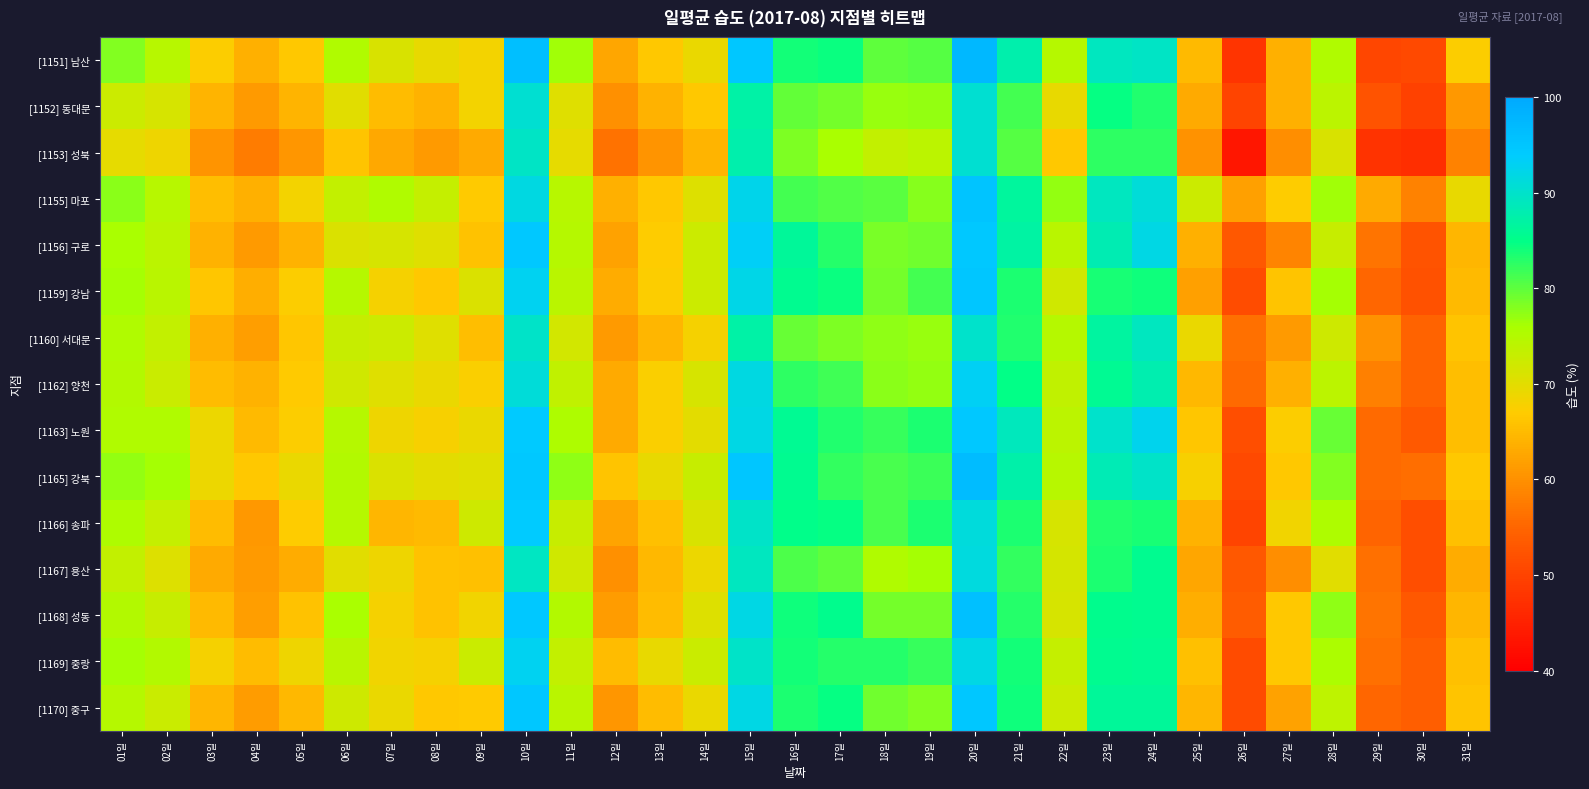

At how many categories does at least one series exceed 77?

14